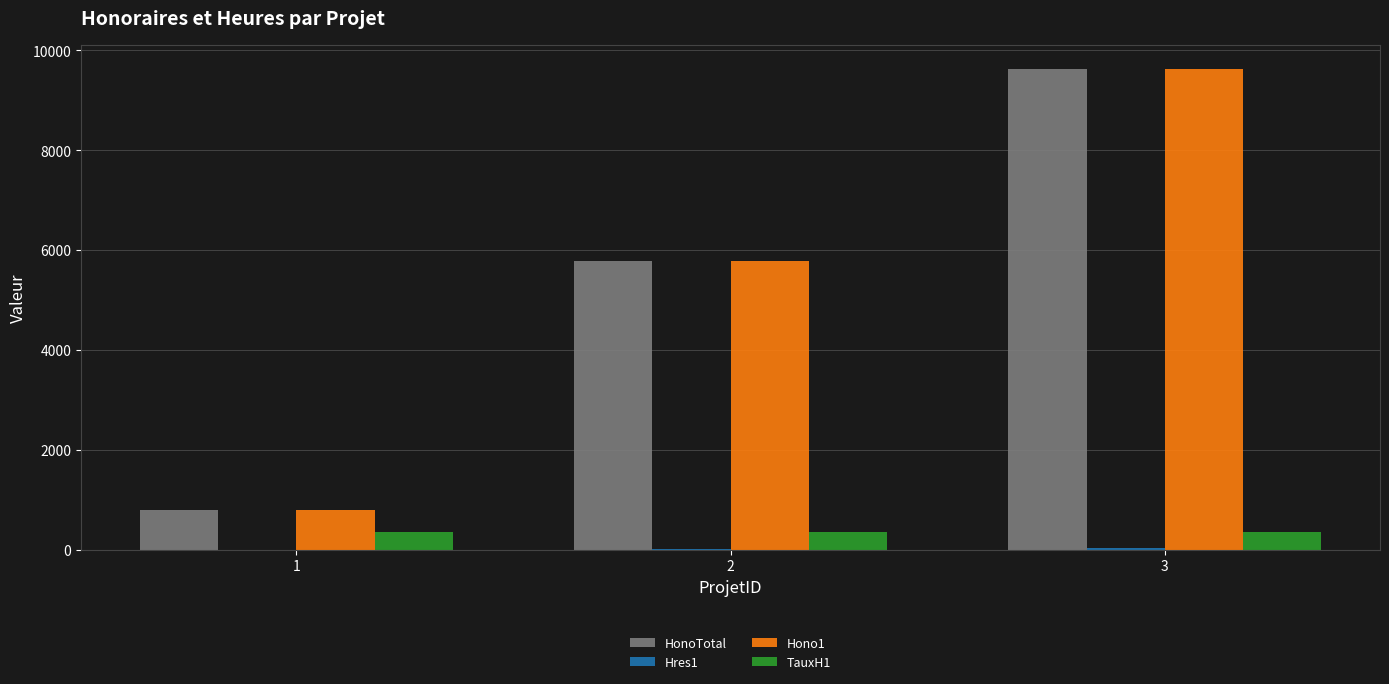

Is the value of HonoTotal at 1 greater than the value of Hono1 at 3?

No